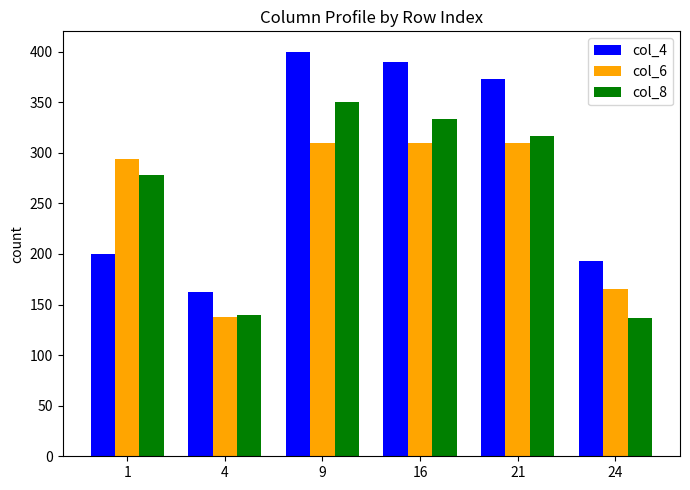

What is the value of the col_4 bar at the 1st from the left?

200.0